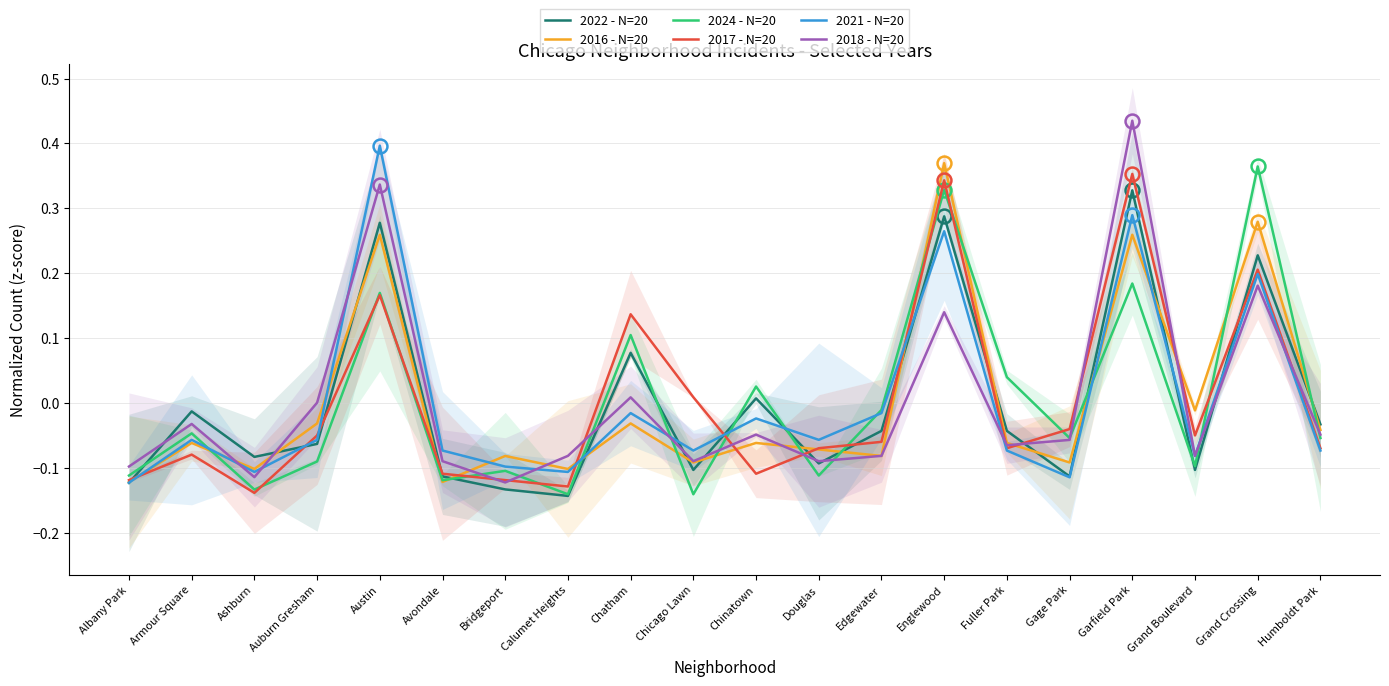

What is the sum of the 2021 - N=20 values at Fuller Park and Englewood?

0.2